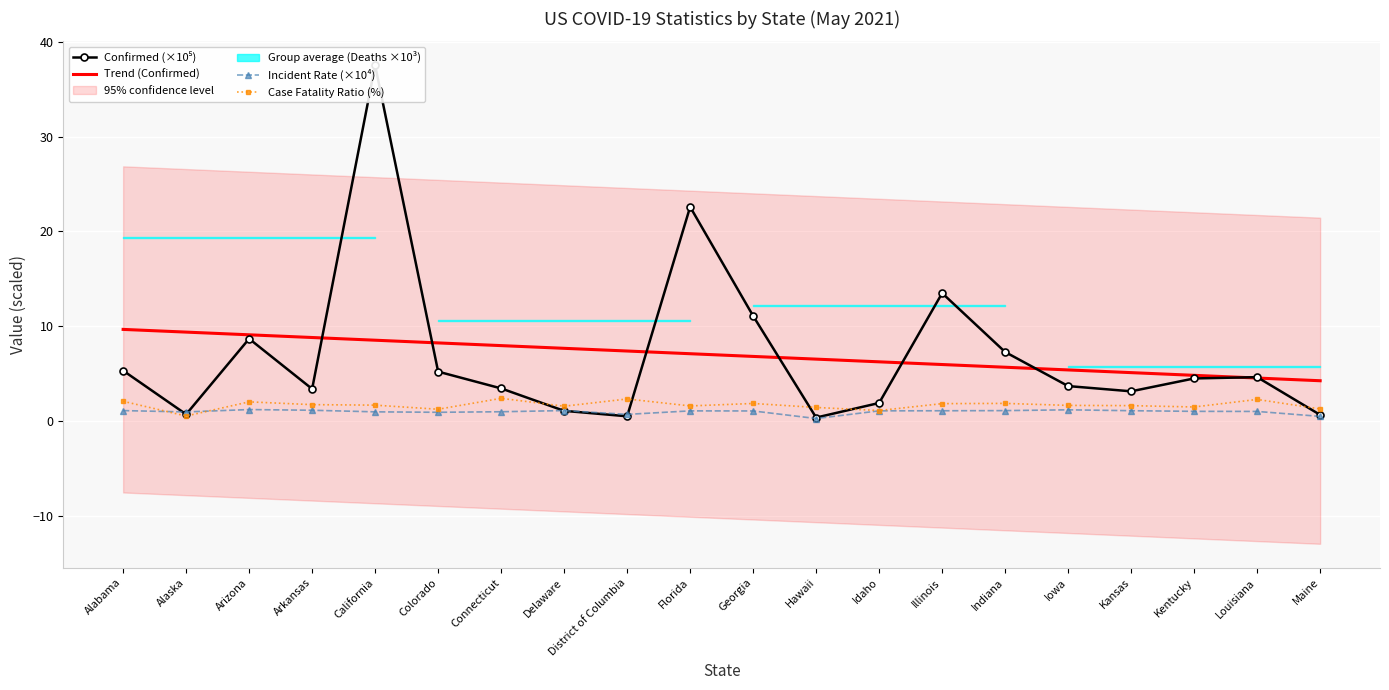

True or false: Confirmed (×10⁵) has more than 2 interior local peaks.

True